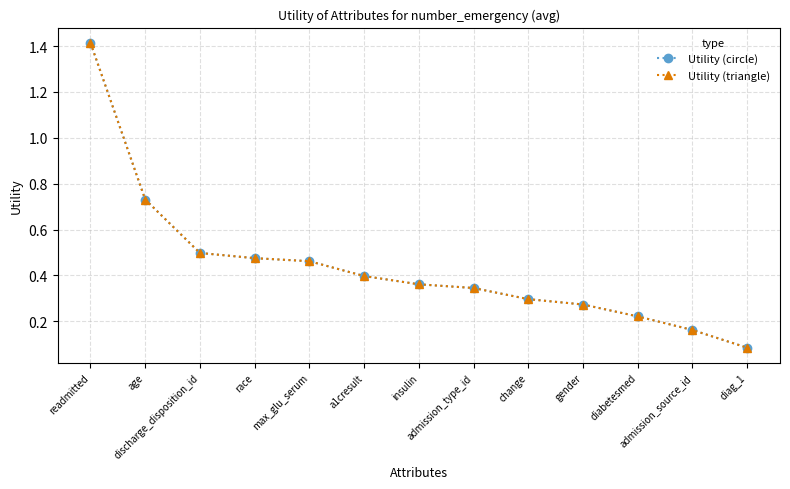

Reading left to right, list all the values displayed in this chart.

Utility (circle): readmitted=1.4	age=0.7	discharge_disposition_id=0.5	race=0.5	max_glu_serum=0.5	a1cresult=0.4	insulin=0.4	admission_type_id=0.3	change=0.3	gender=0.3	diabetesmed=0.2	admission_source_id=0.2	diag_1=0.1
Utility (triangle): readmitted=1.4	age=0.7	discharge_disposition_id=0.5	race=0.5	max_glu_serum=0.5	a1cresult=0.4	insulin=0.4	admission_type_id=0.3	change=0.3	gender=0.3	diabetesmed=0.2	admission_source_id=0.2	diag_1=0.1